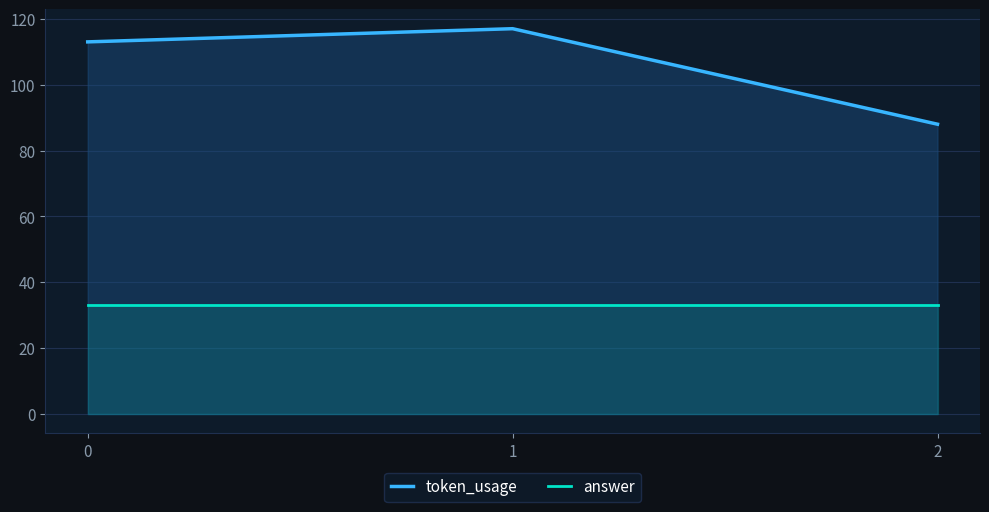

Which series has the largest range (max minus min)?

token_usage